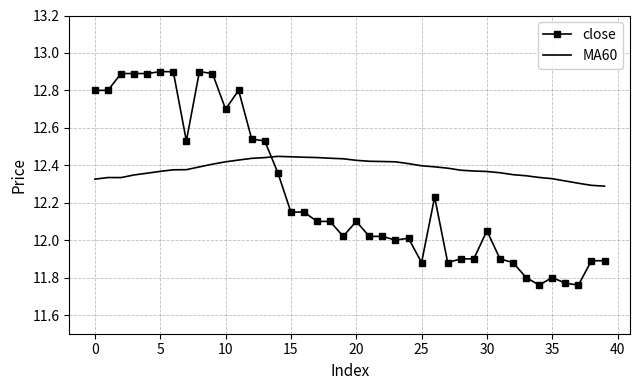

True or false: close and MA60 intersect in this chart.

True